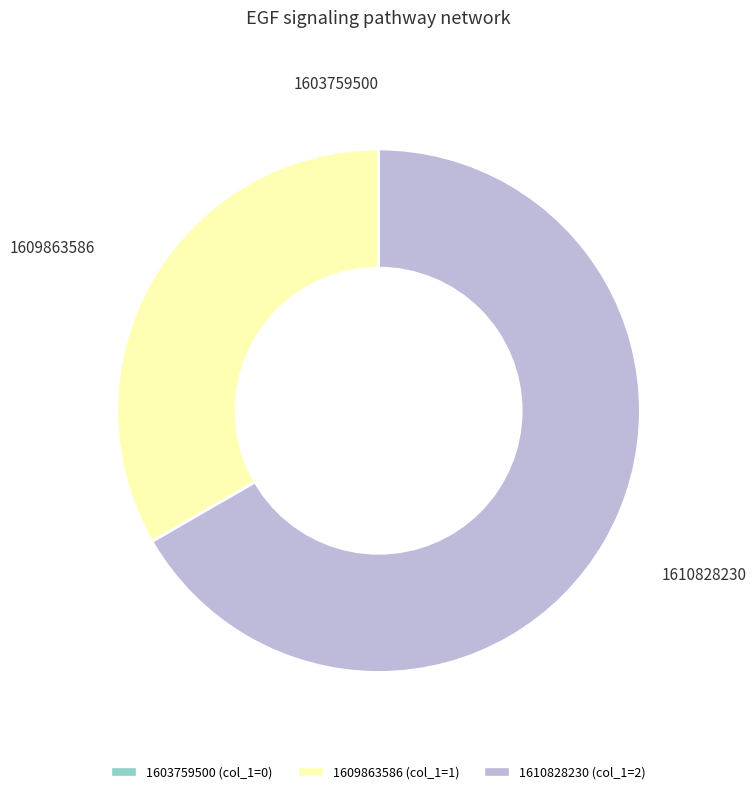

Which category has the biggest portion of the pie?

1610828230